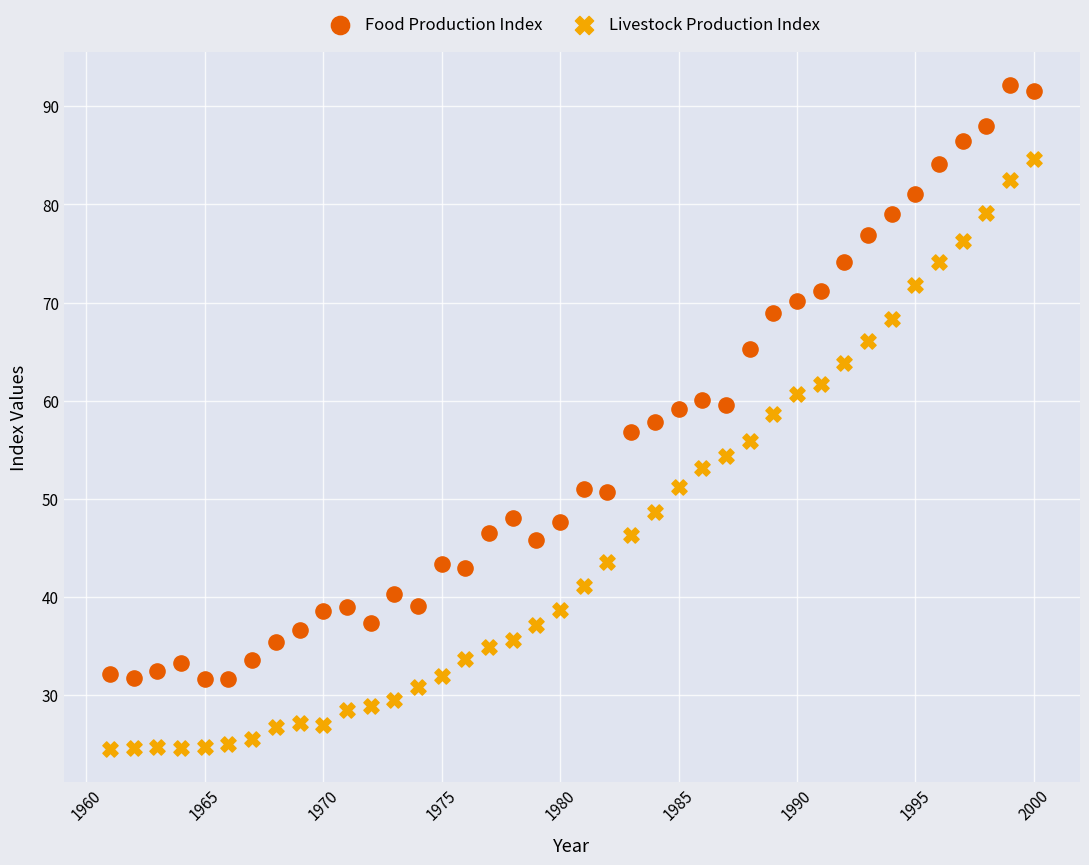

Which series contains the lowest Y value?

Livestock Production Index